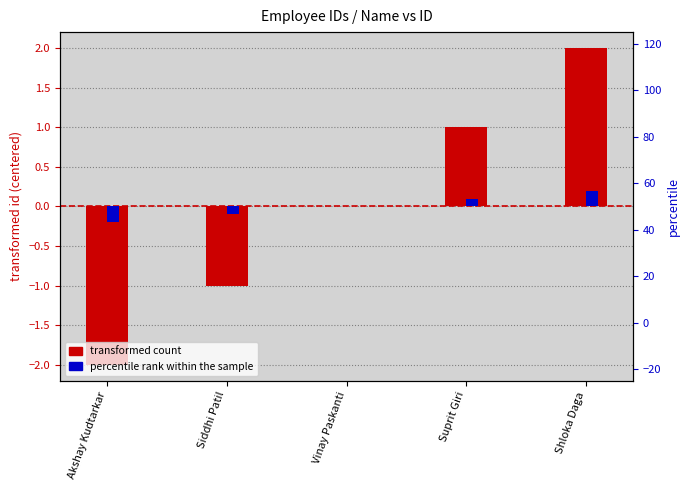

True or false: transformed count has a value of 0.6 at Suprit Giri.

False